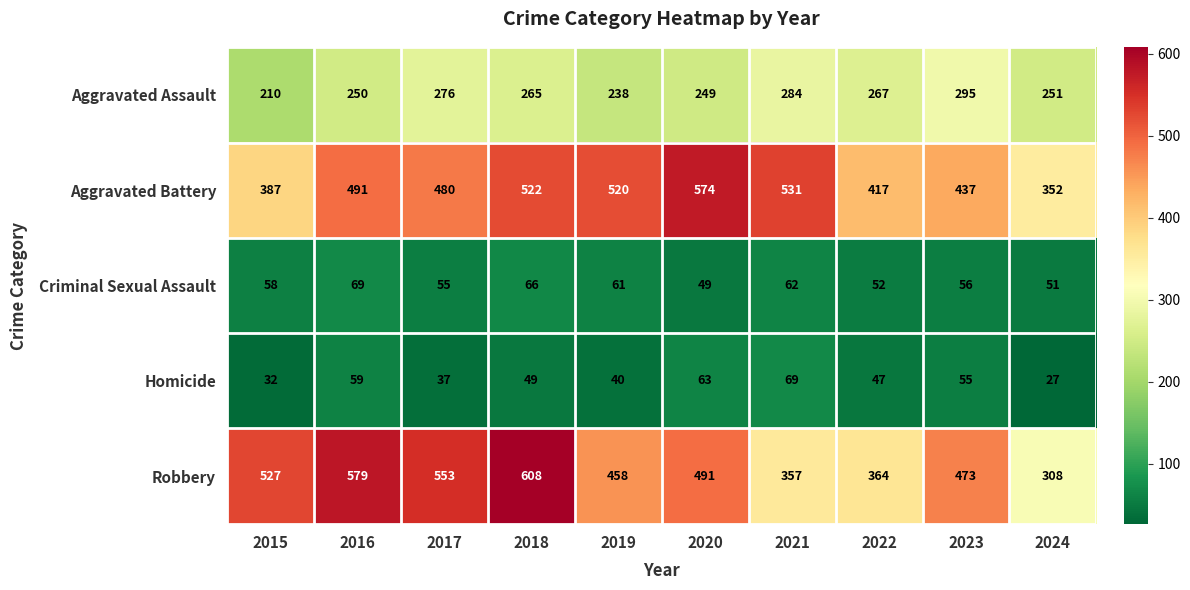

What is the difference between the Homicide values at 2022 and 2020?

16